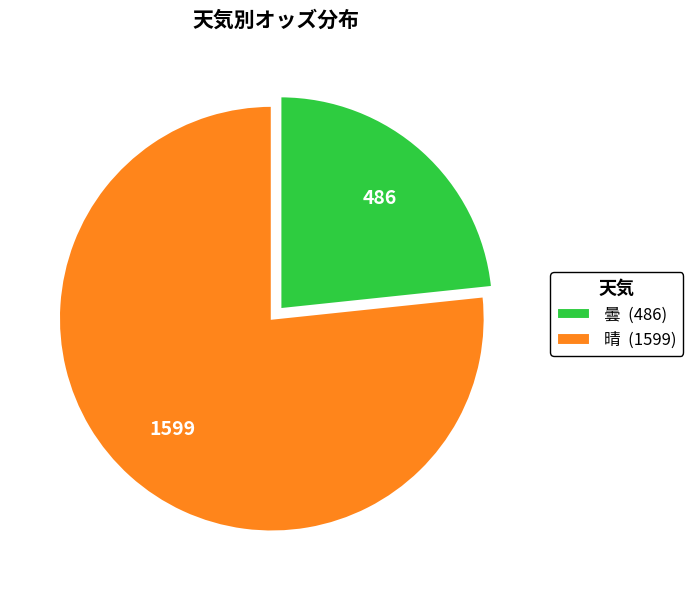

What is the smallest slice in the pie chart?

曇 (486)